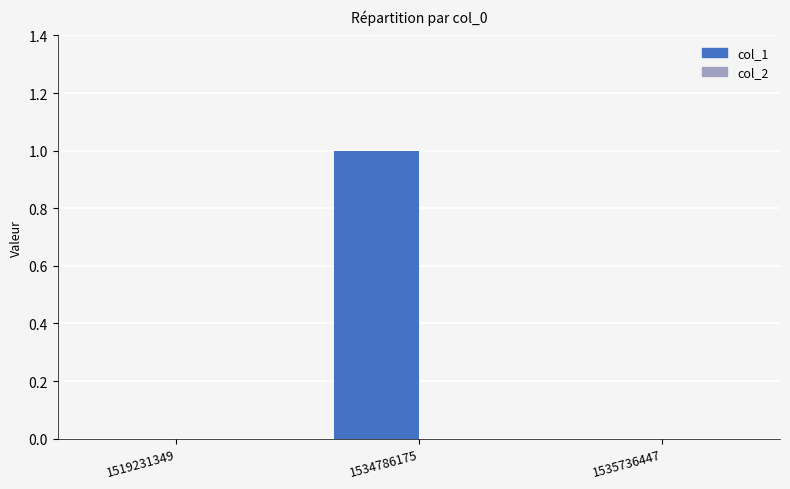

What is the change in value from 1519231349 to 1534786175?

+1